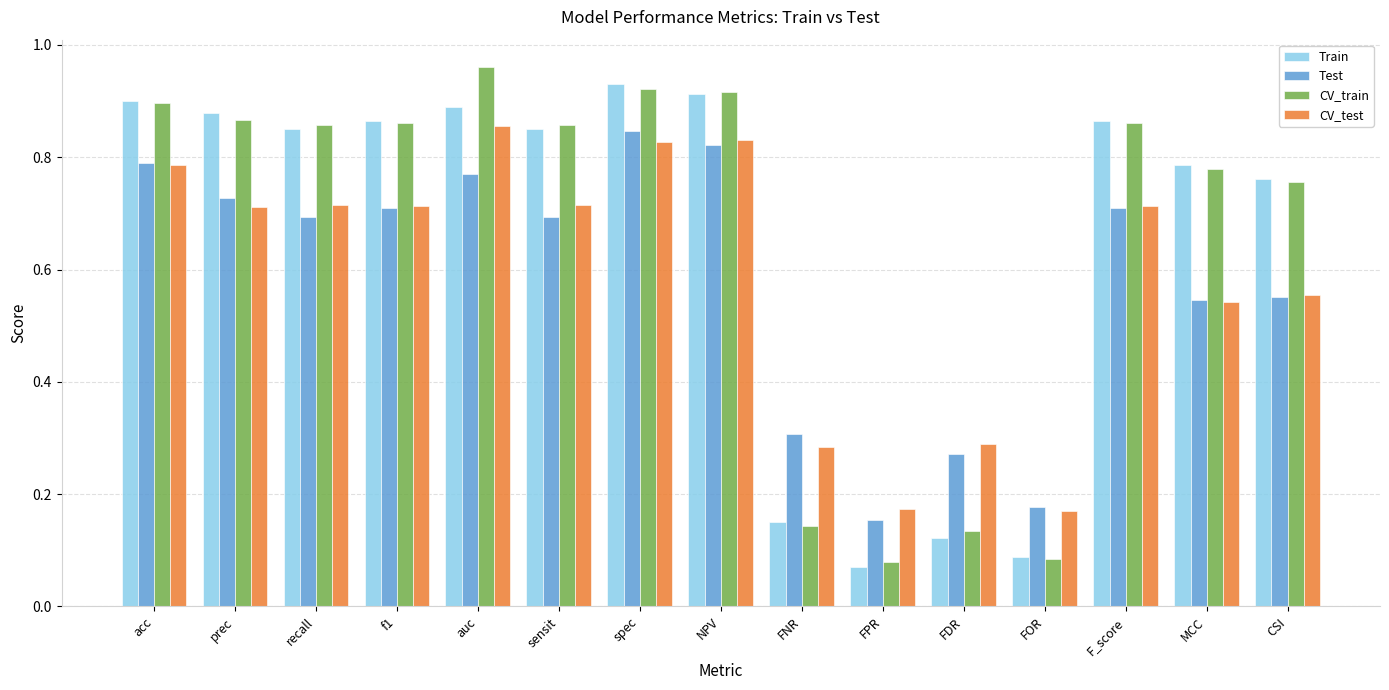

Is it true that Test equals 1.1 at acc?

False